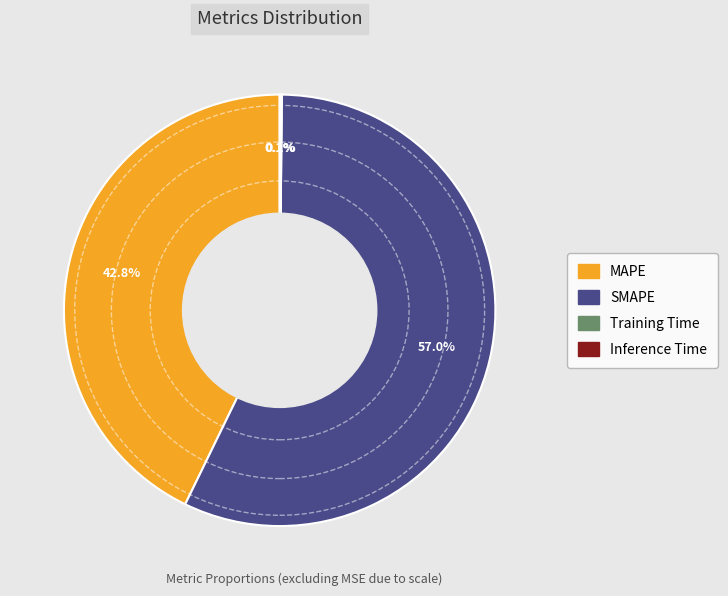

Which slice represents more than half of the pie?

SMAPE